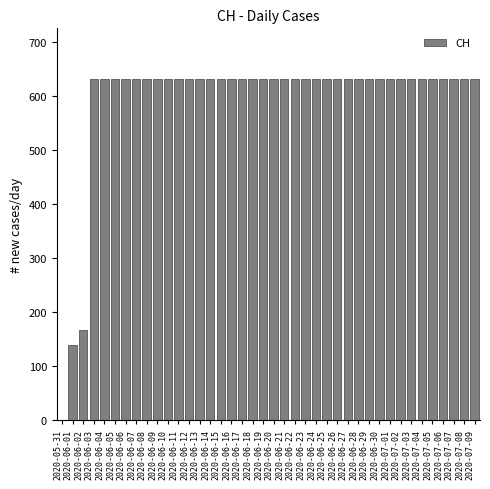

Approximately how many times larger is the value at 2020-06-22 compared to 2020-07-06?

1.0